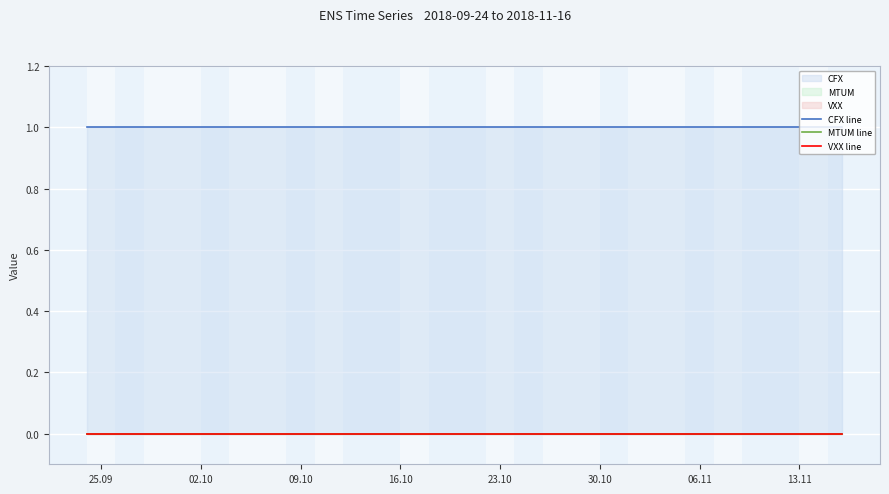

True or false: CFX line and VXX line intersect in this chart.

False